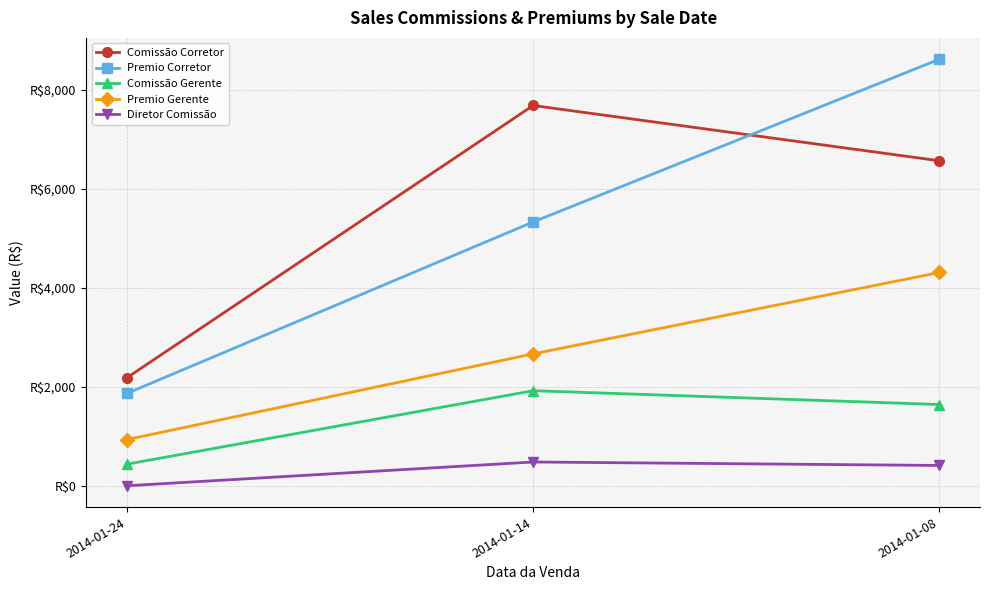

Which series has the largest total across all categories?

Comissão Corretor